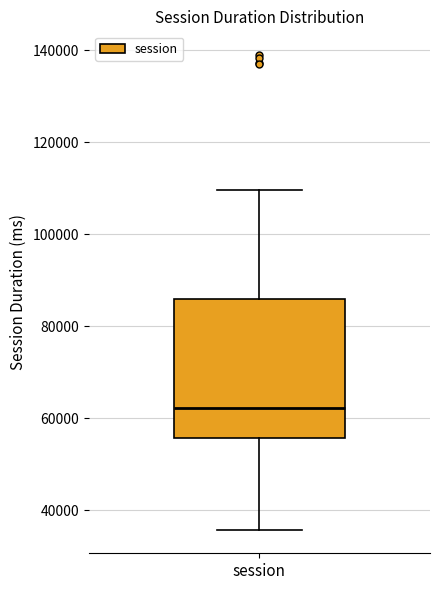

Transcribe this box plot: give where the median line is, the range the box spans, and where the two whiskers end, as read against the y-axis. The values are not printed on the chart, so give them approximately, as read against the axis.

median 62000, box 56000 to 86000, whiskers 36000 to 110000